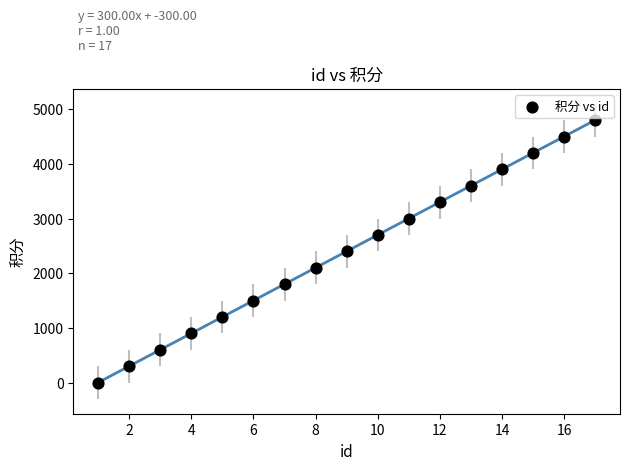

What is the range of Y values (max minus min)?

4800